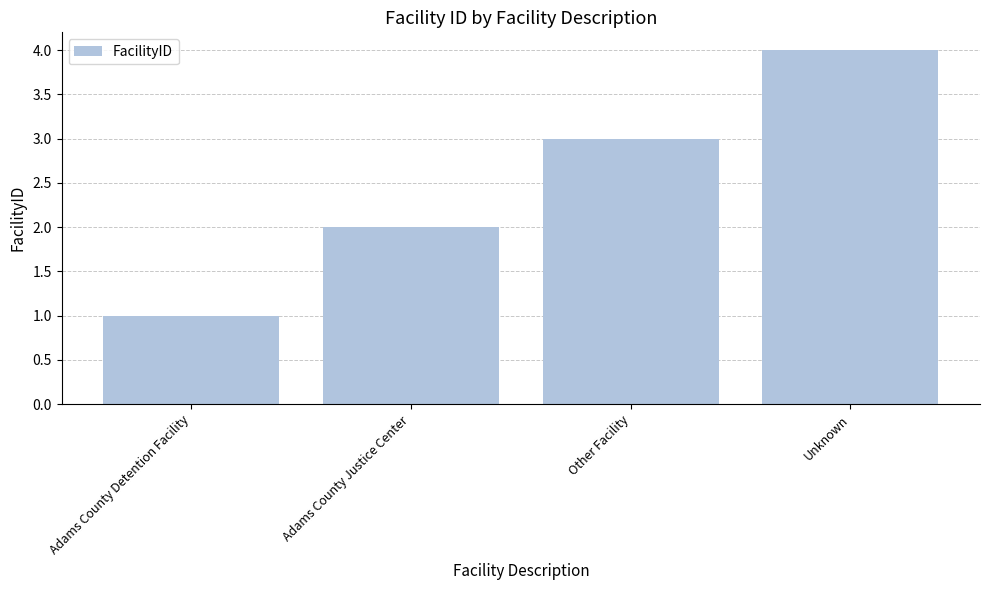

What is the value of the 4th bar from the left?

4